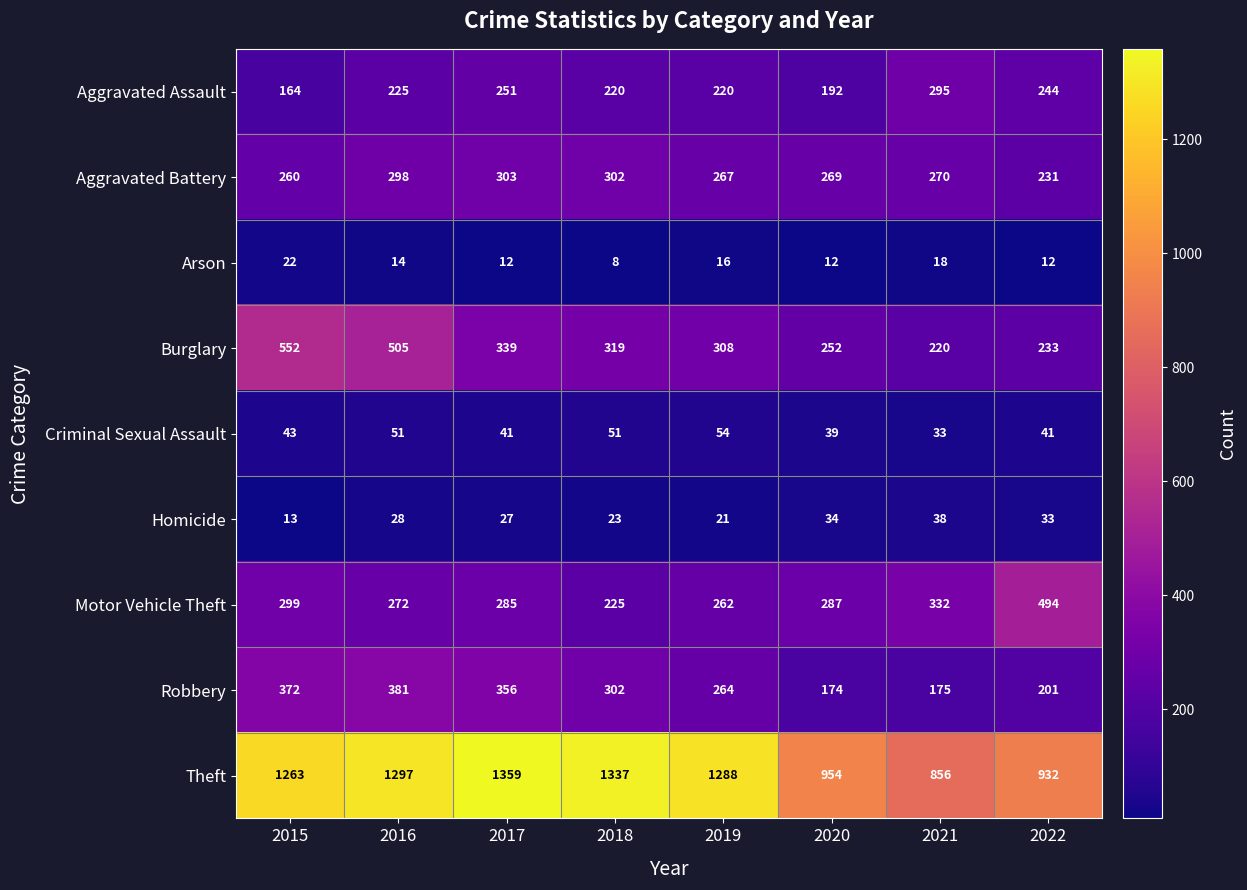

Is it true that Homicide equals 17 at 2016?

False